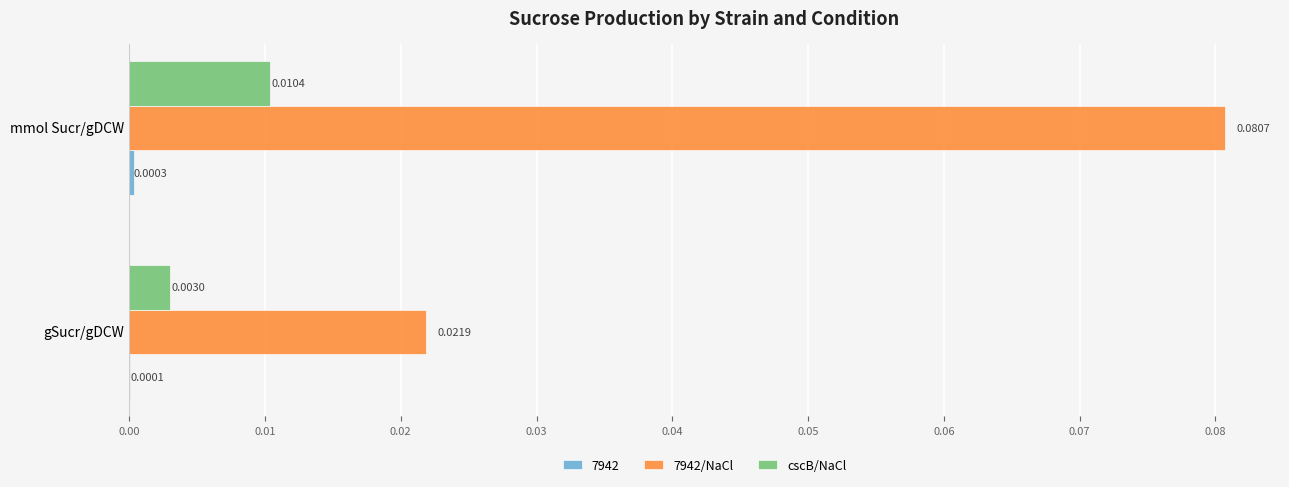

Which label corresponds to the largest value in the chart?

mmol Sucr/gDCW